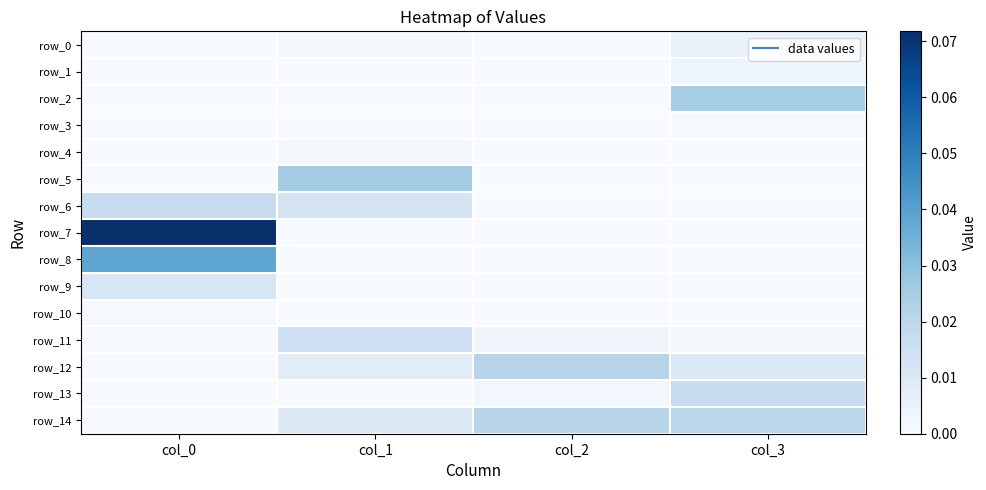

Reading left to right, list all the values displayed in this chart.

row_0: col_0=0.0	col_1=0.0	col_2=0.0	col_3=0.0
row_1: col_0=0.0	col_1=0.0	col_2=0.0	col_3=0.0
row_2: col_0=0.0	col_1=0.0	col_2=0.0	col_3=0.0
row_3: col_0=0.0	col_1=0.0	col_2=0.0	col_3=0.0
row_4: col_0=0.0	col_1=0.0	col_2=0.0	col_3=0.0
row_5: col_0=0.0	col_1=0.0	col_2=0.0	col_3=0.0
row_6: col_0=0.0	col_1=0.0	col_2=0.0	col_3=0.0
row_7: col_0=0.1	col_1=0.0	col_2=0.0	col_3=0.0
row_8: col_0=0.0	col_1=0.0	col_2=0.0	col_3=0.0
row_9: col_0=0.0	col_1=0.0	col_2=0.0	col_3=0.0
row_10: col_0=0.0	col_1=0.0	col_2=0.0	col_3=0.0
row_11: col_0=0.0	col_1=0.0	col_2=0.0	col_3=0.0
row_12: col_0=0.0	col_1=0.0	col_2=0.0	col_3=0.0
row_13: col_0=0.0	col_1=0.0	col_2=0.0	col_3=0.0
row_14: col_0=0.0	col_1=0.0	col_2=0.0	col_3=0.0